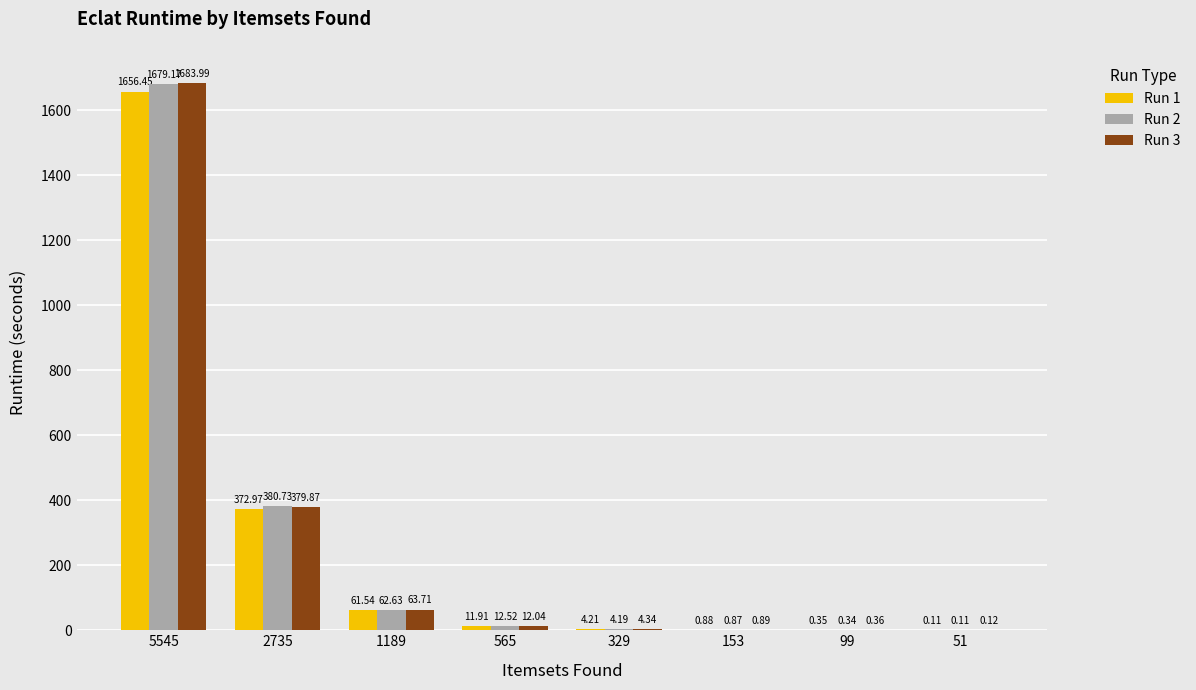

What is the sum of all Run 1 values?

2108.4